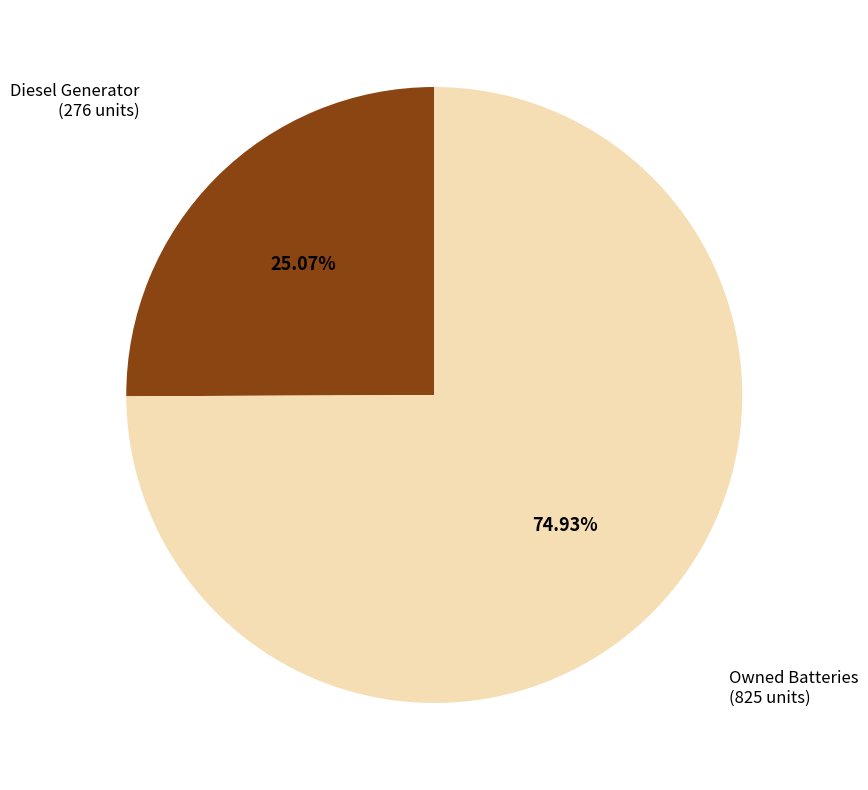

True or false: Diesel Generator accounts for 1% of the total.

False